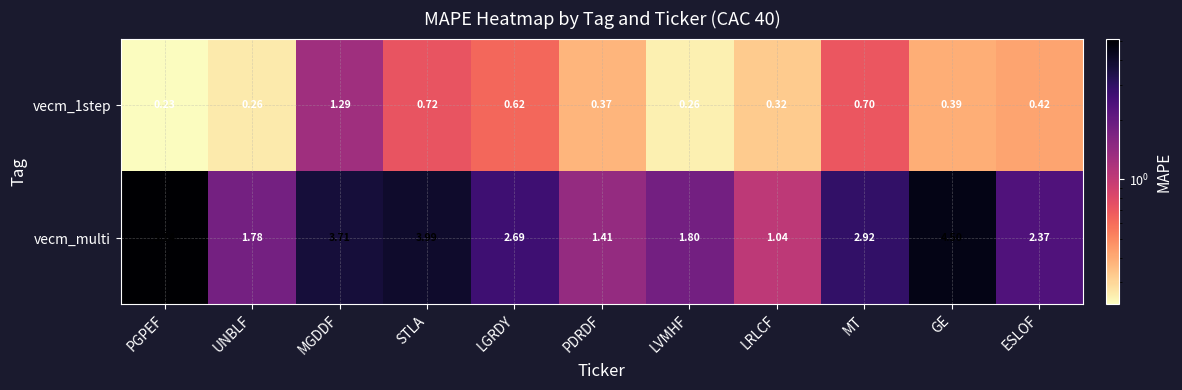

Which label corresponds to the smallest value in the chart?

PGPEF